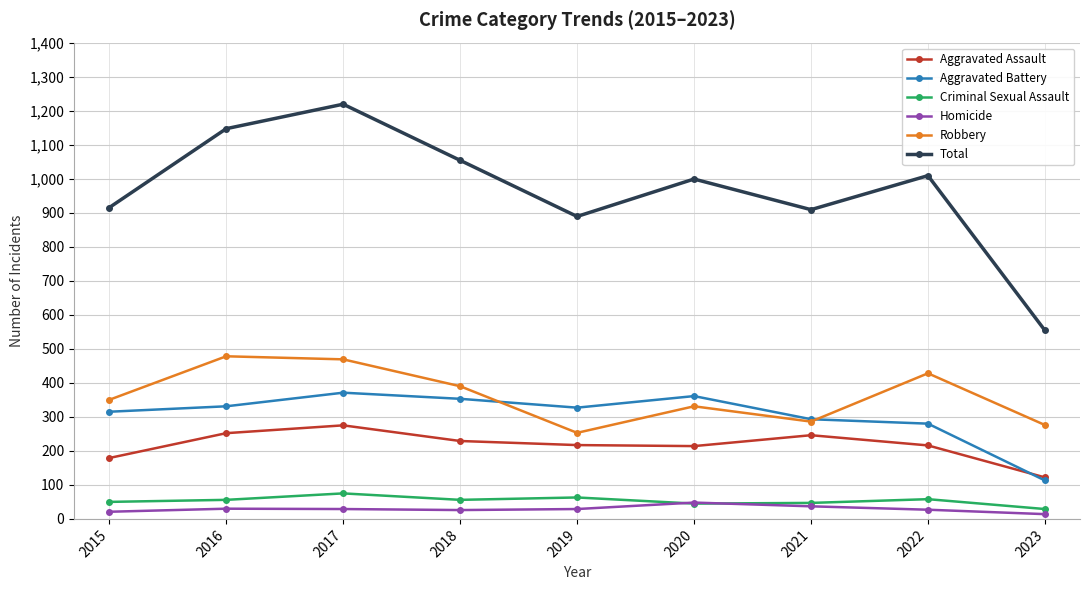

Rank the series by their maximum value, from lowest to highest.

Homicide, Criminal Sexual Assault, Aggravated Assault, Aggravated Battery, Robbery, Total